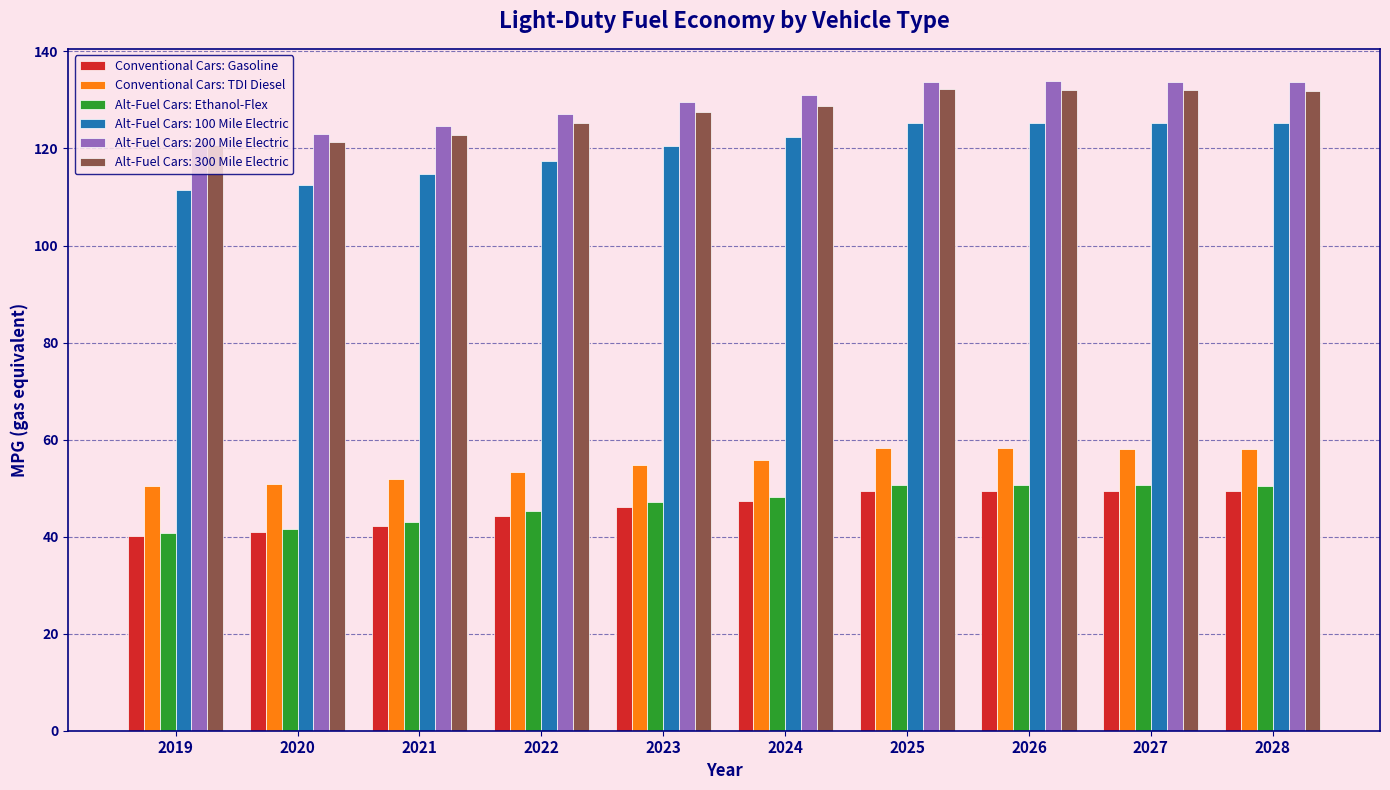

How many bars are there in each group?

6